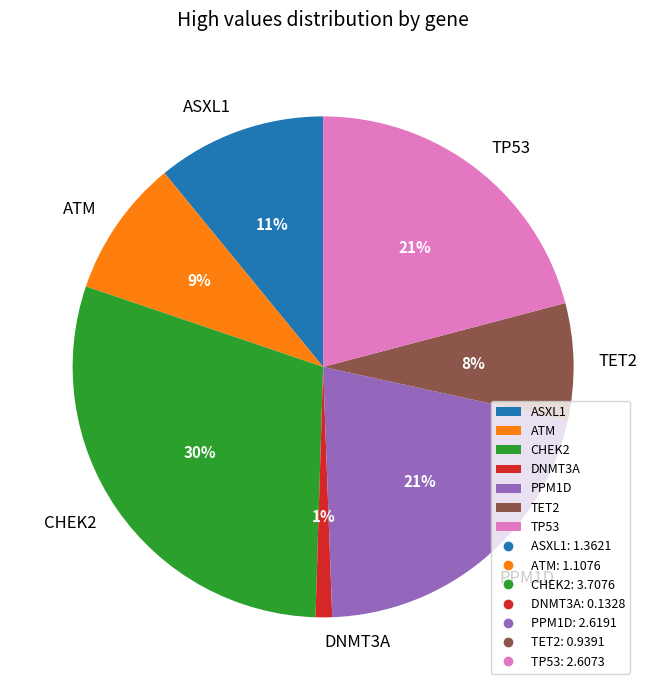

What is the smallest slice in the pie chart?

DNMT3A